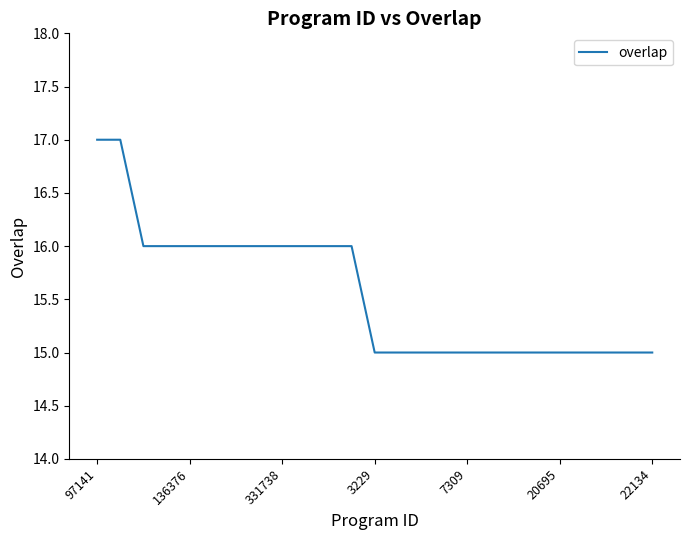

What is the greatest value displayed?

17